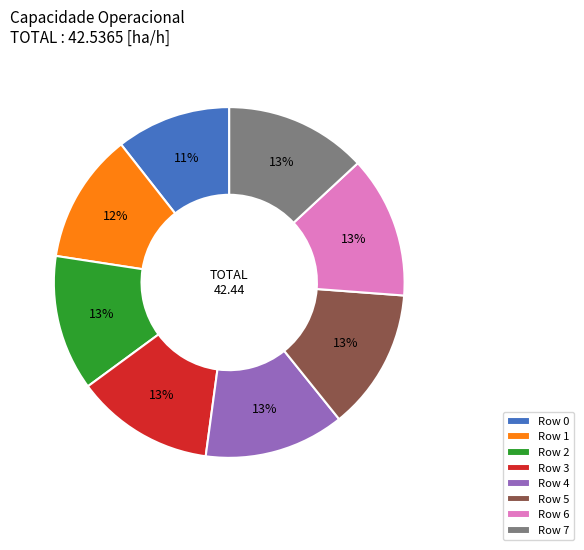

Does Row 6 represent more than half of the total?

No